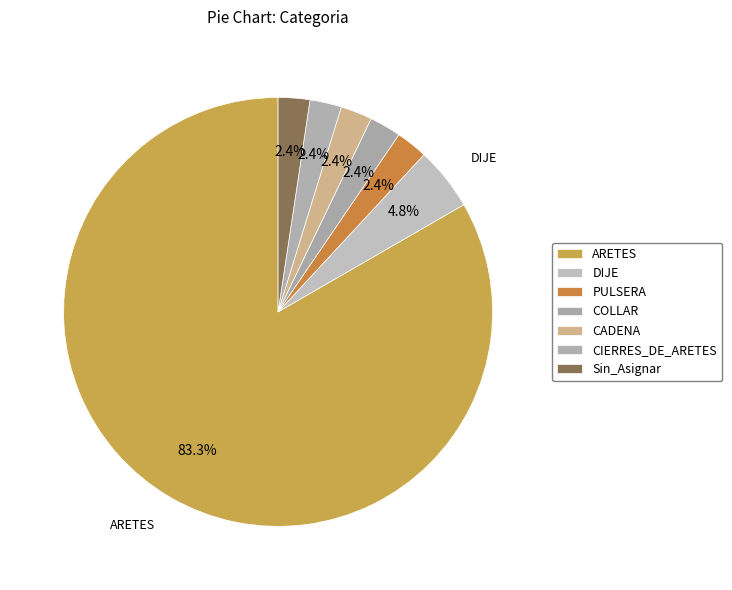

What is the ratio of the value at ARETES to the value at DIJE?

17.5